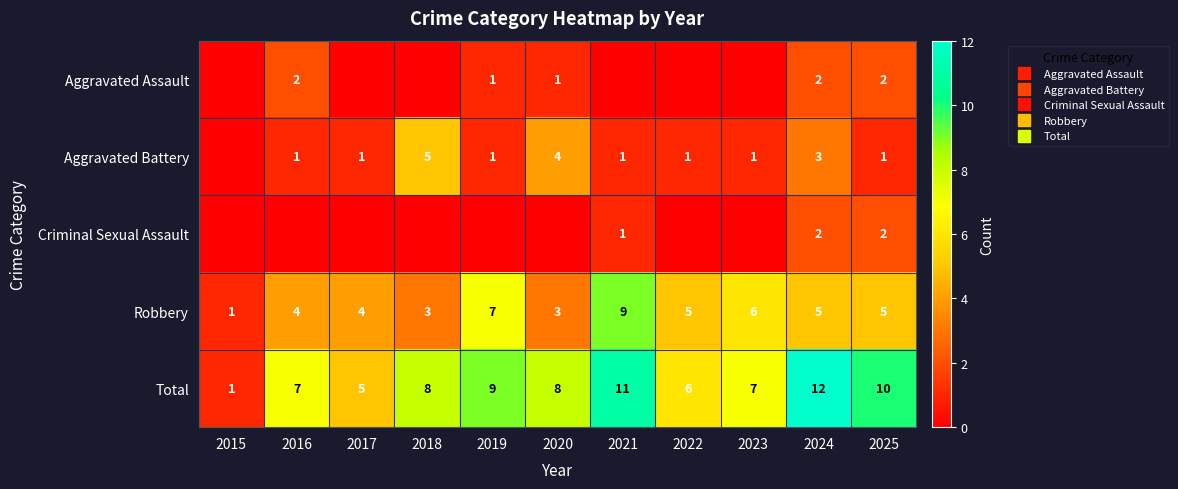

What is the total value across all series at 2015?

2